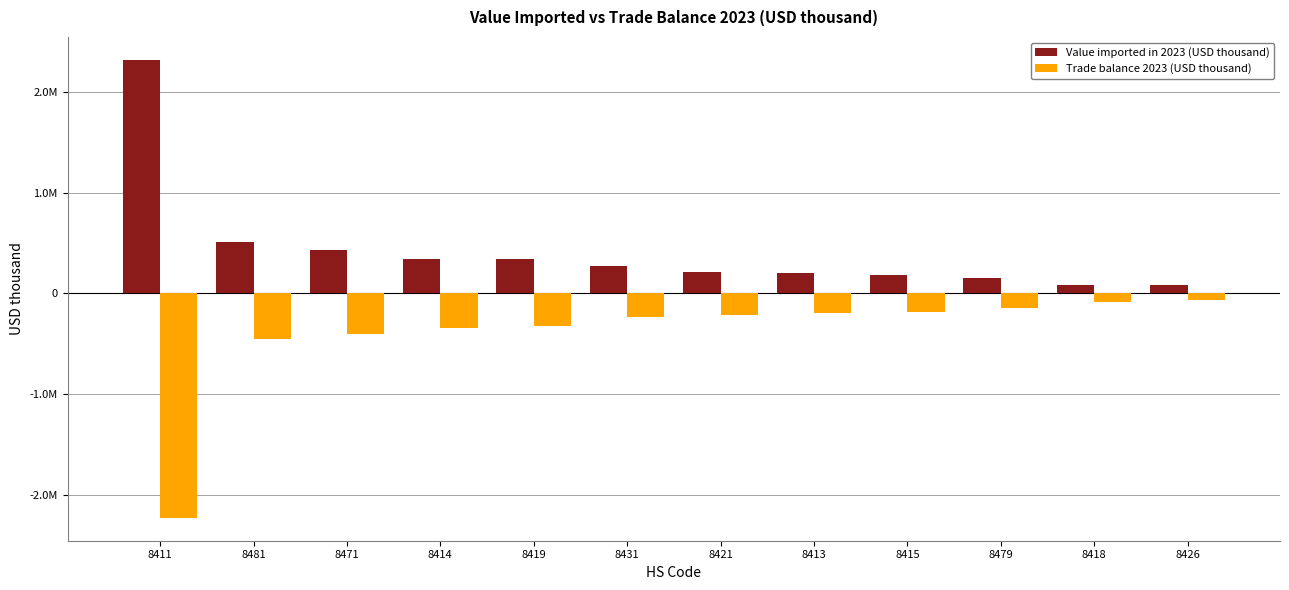

The value of Trade balance 2023 (USD thousand) at 8426 is -62226. True or false?

True